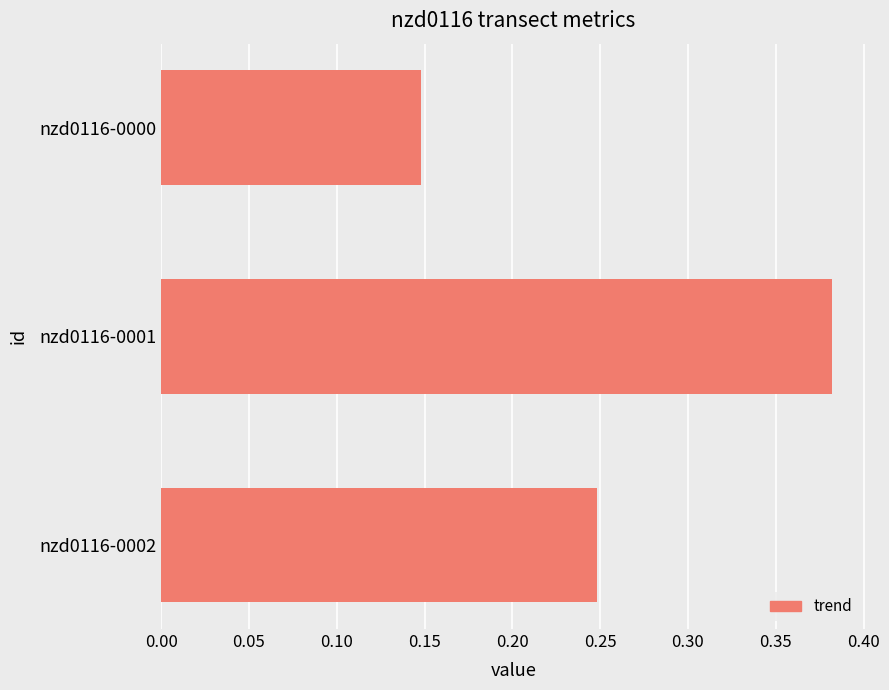

List the labels in order of value, smallest first.

nzd0116-0000, nzd0116-0002, nzd0116-0001